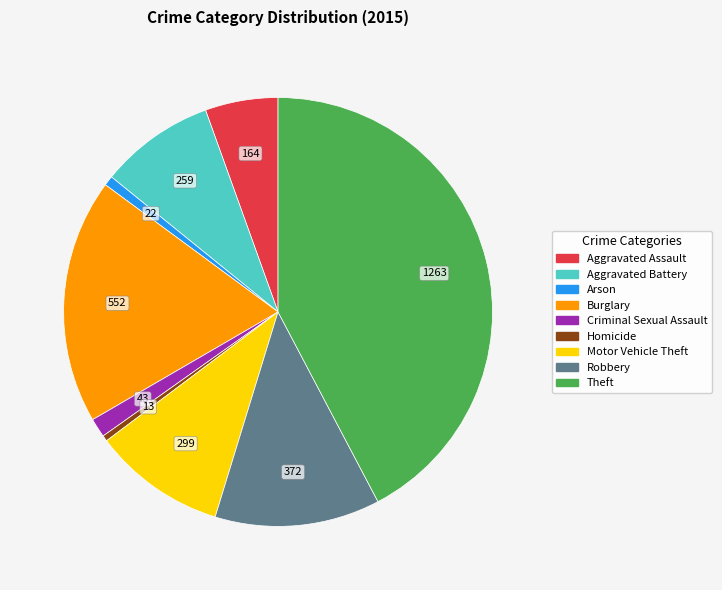

Which slice is the largest?

Theft